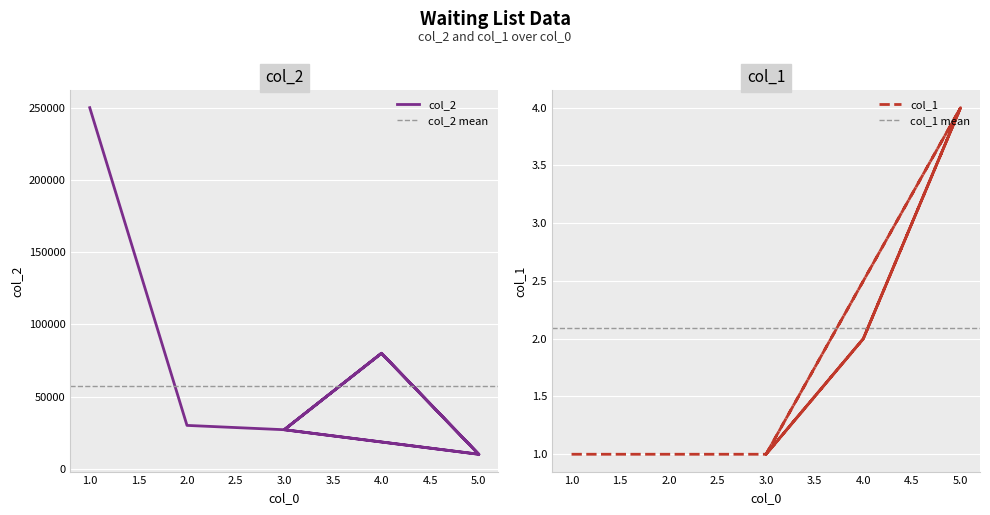

Count the col_1 values in the range 1 to 4.

11